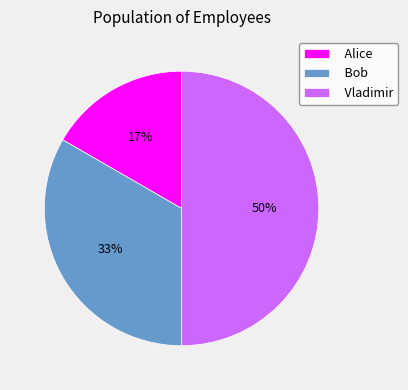

How many segments does this pie chart have?

3